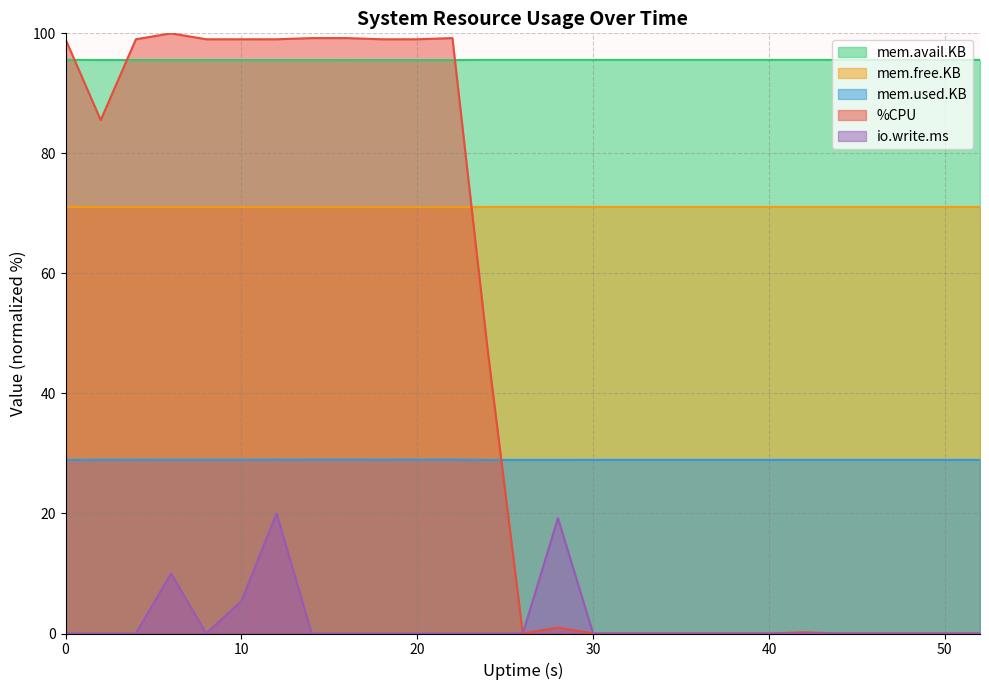

How many data points in io.write.ms are above 0?

4